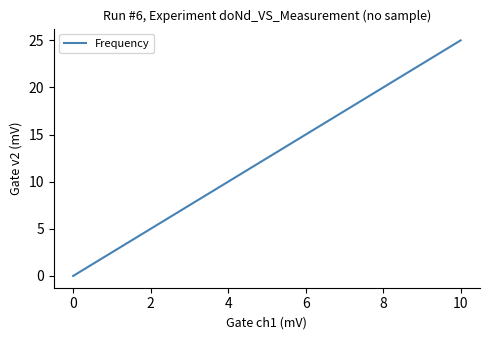

What is the difference between the maximum and minimum values?

25.0